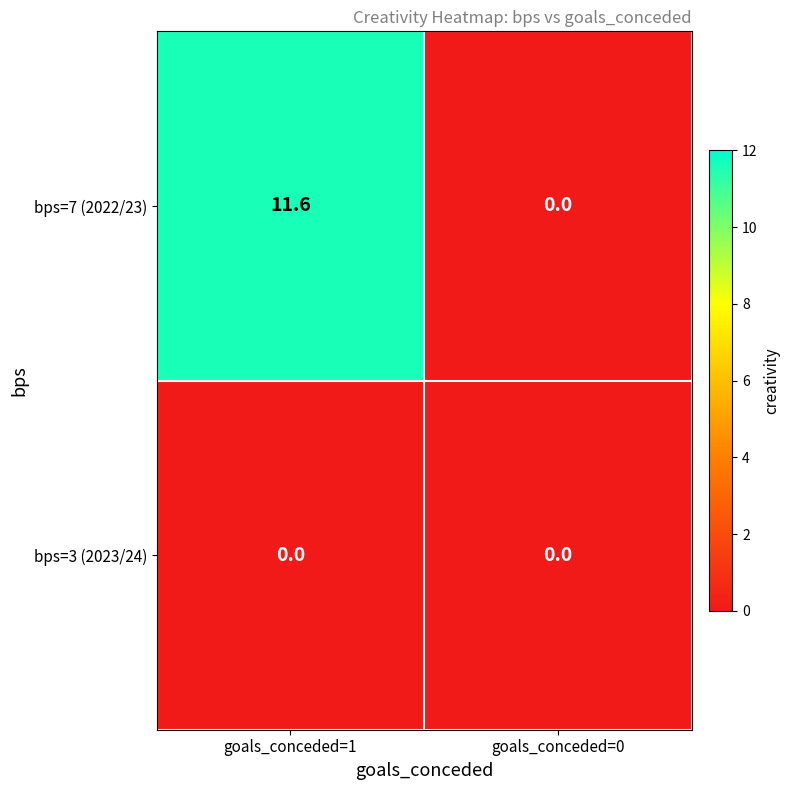

Which series has the largest total across all categories?

bps=7 (2022/23)